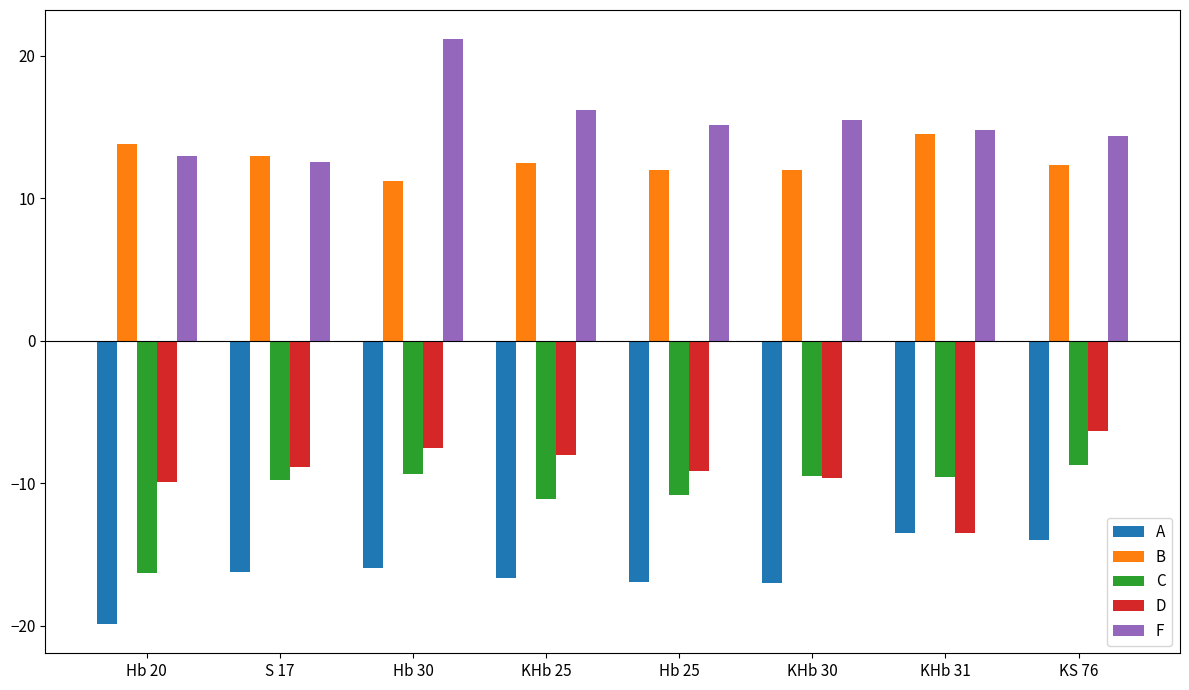

How many groups of bars are there?

8